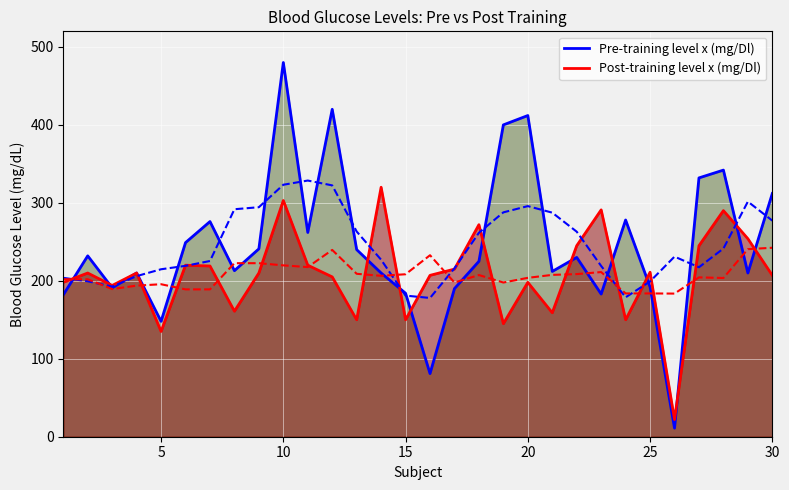

After their last crossing, which series has the higher values: Post-training level x (mg/Dl) or Pre-training level x (mg/Dl)?

Pre-training level x (mg/Dl)